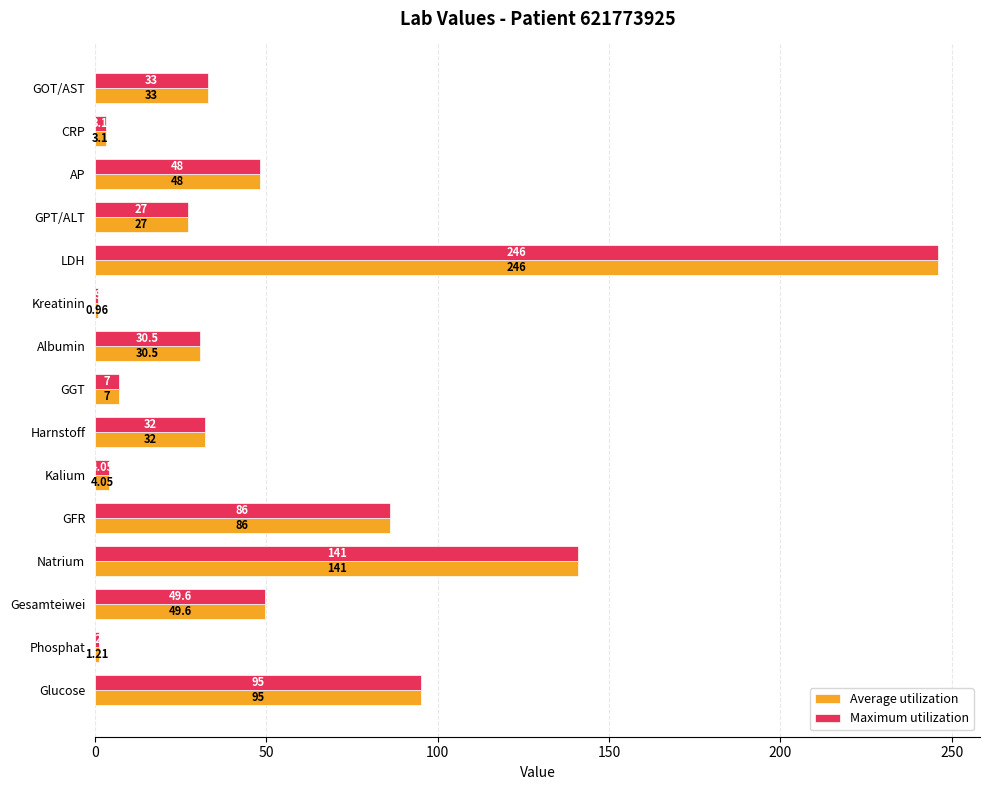

What is the difference between the maximum and second lowest values in the Maximum utilization series?

244.8